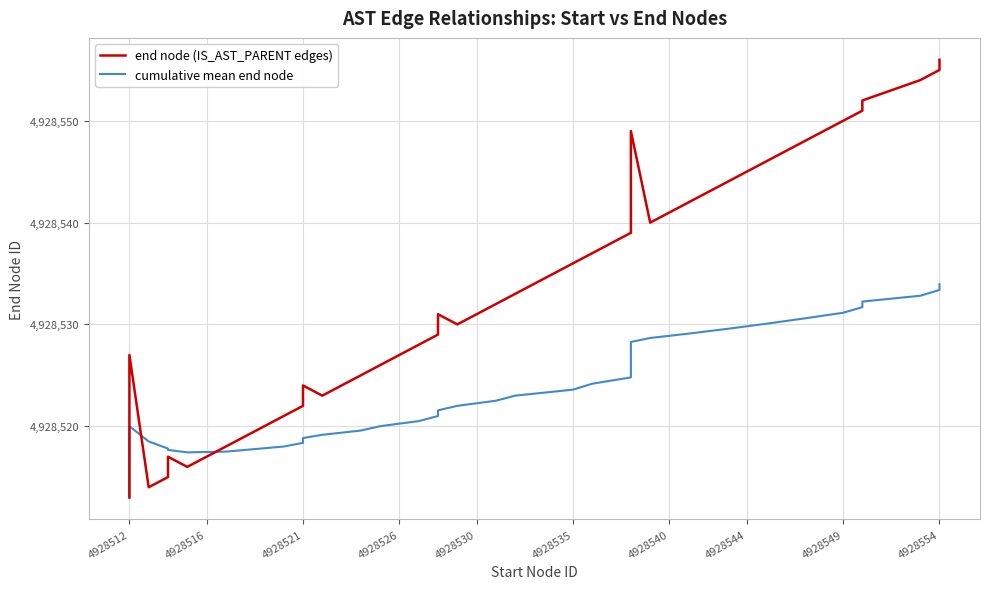

What is the value of the end node (IS_AST_PARENT edges) point at the 10th from the left?

4928521.0